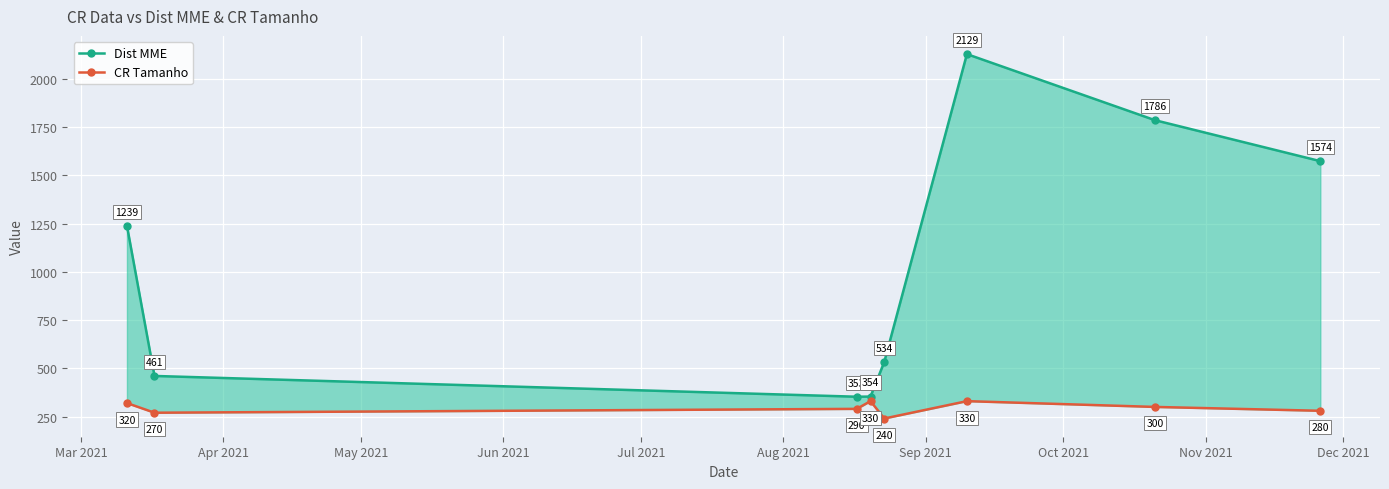

What is the difference between the maximum and second lowest values in the CR Tamanho series?

60.0